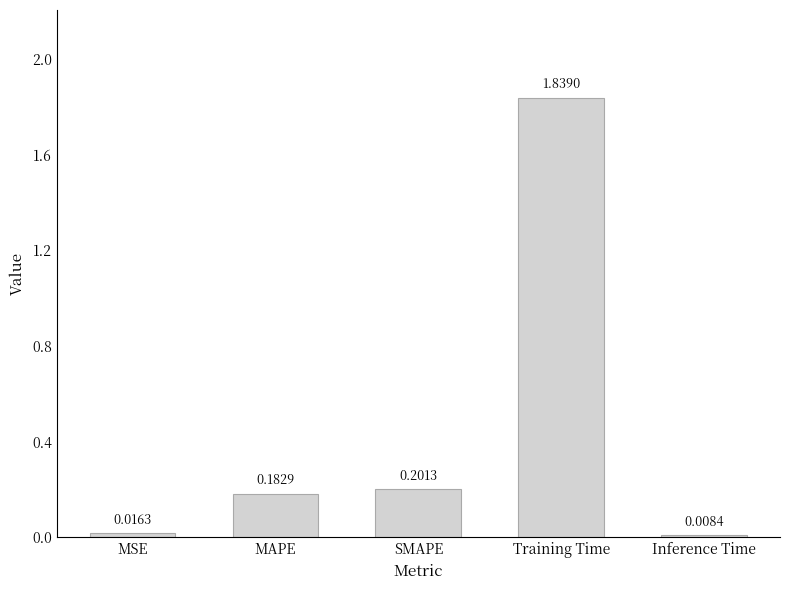

Where is the data nearest to the value 0?

Inference Time